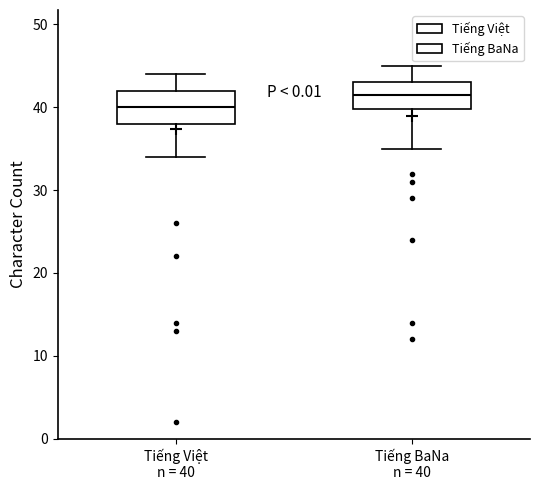

Which box's median line is the highest?

Tiếng BaNa n = 40